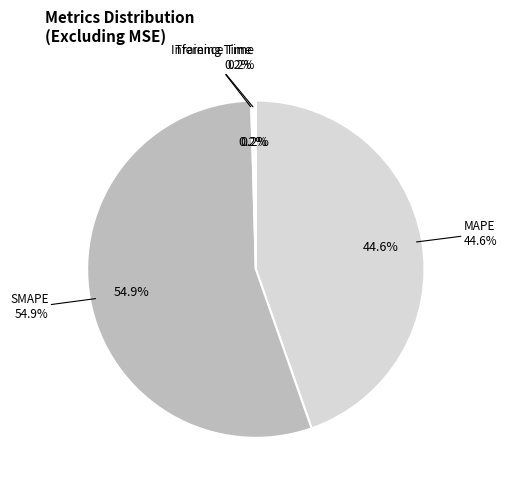

The Training Time slice represents 0% of the pie. True or false?

True